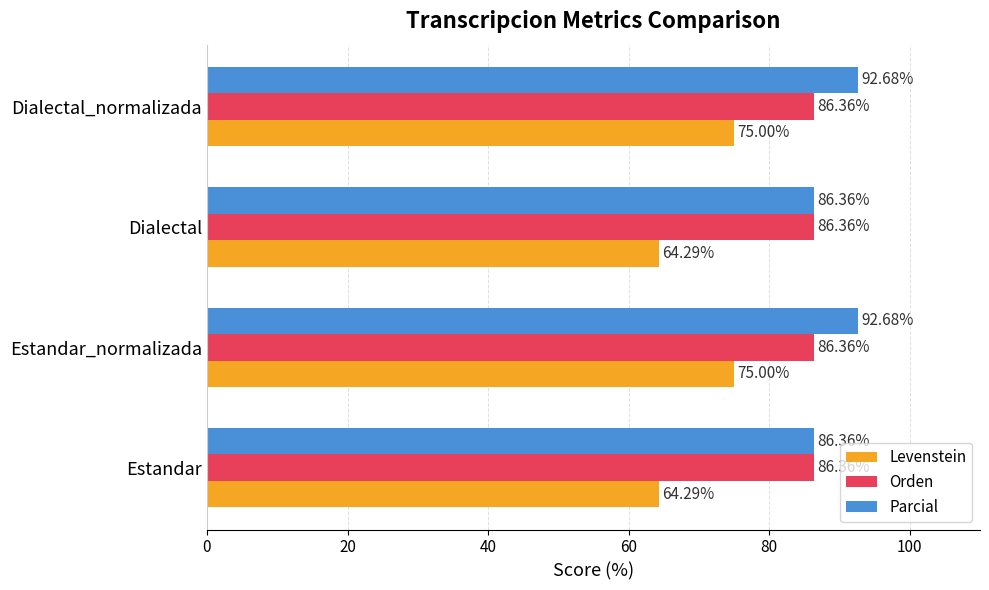

Which series has the widest spread of values?

Levenstein